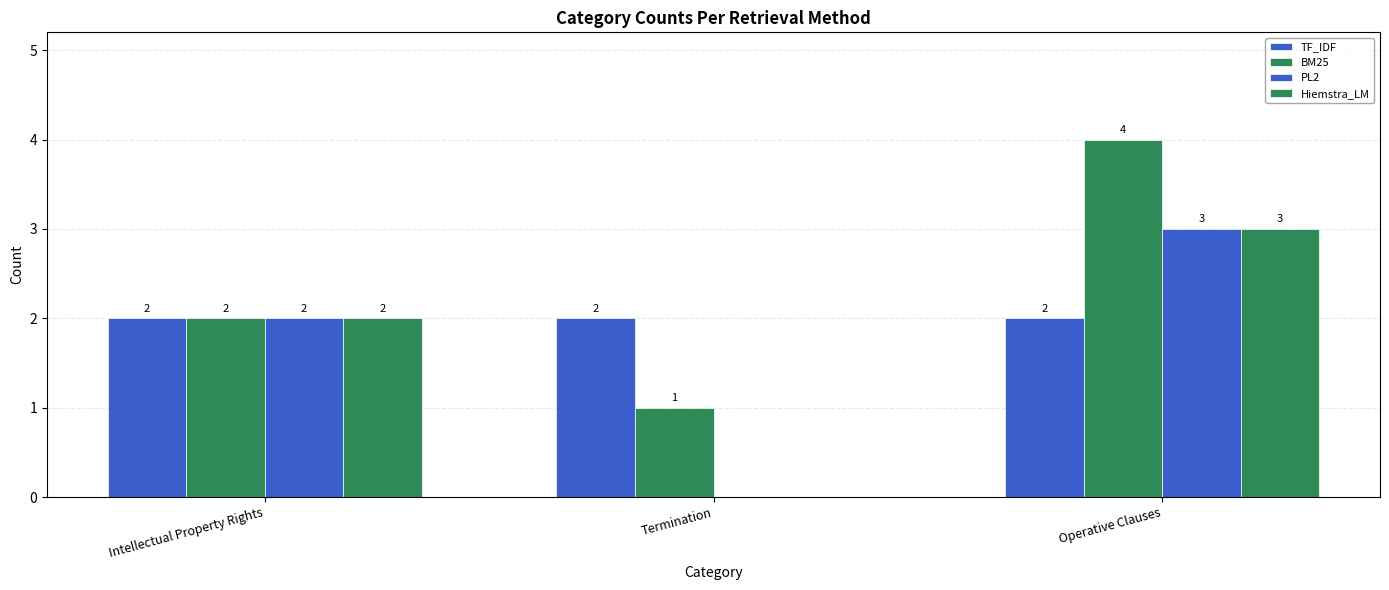

At how many categories does at least one series exceed 0?

3